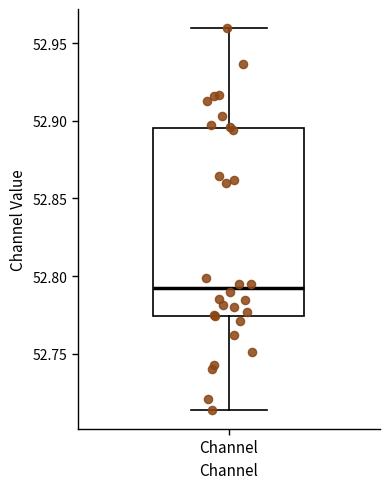

Transcribe this box plot: give where the median line is, the range the box spans, and where the two whiskers end, as read against the y-axis. The values are not printed on the chart, so give them approximately, as read against the axis.

median 52.790, box 52.775 to 52.895, whiskers 52.715 to 52.960